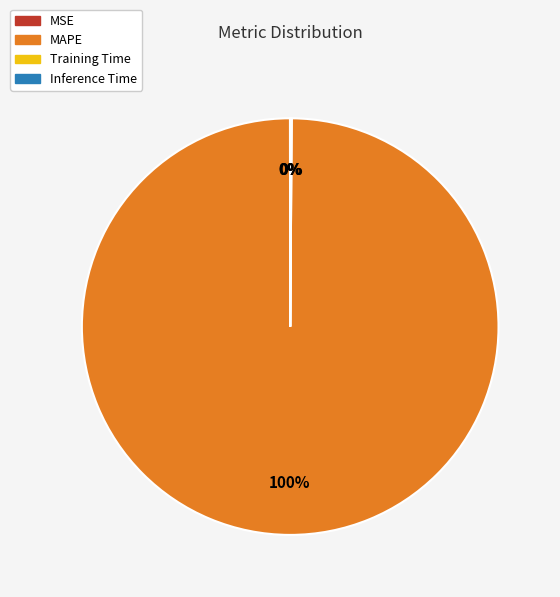

To the nearest percent, what percentage of the pie is MAPE?

100%